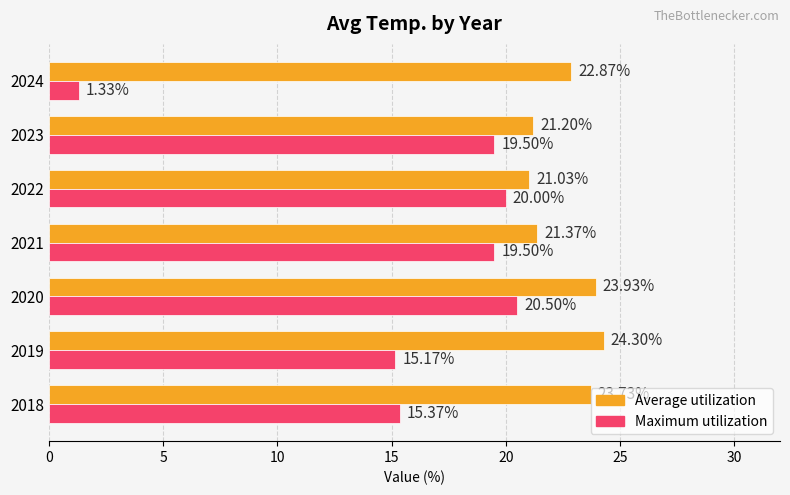

Which series has the largest total across all categories?

Average utilization